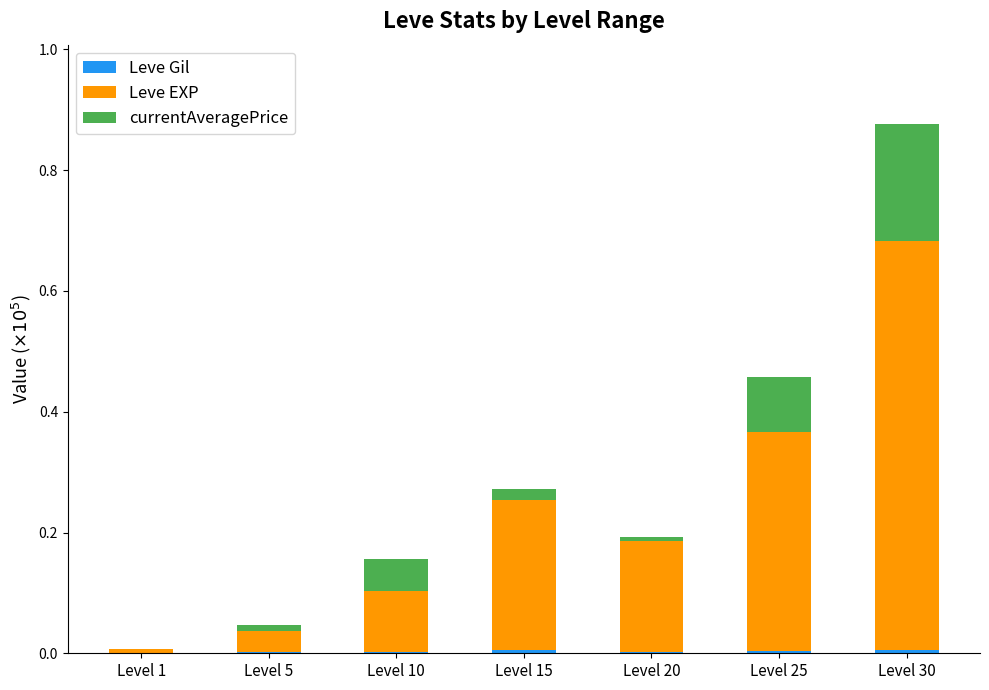

At which category is the sum across all series the highest?

Level 30